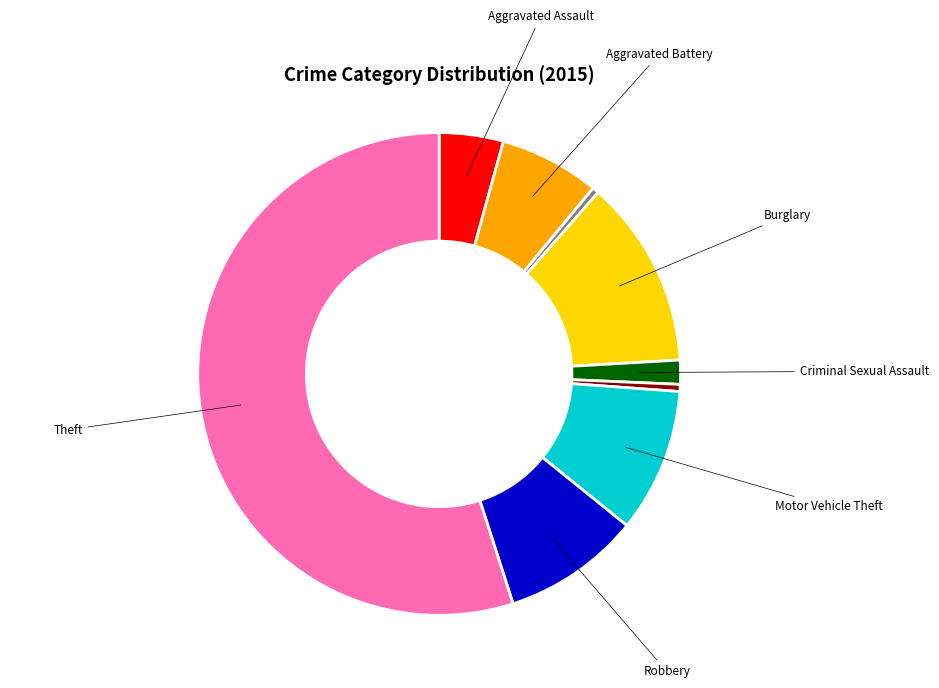

Is there any slice that represents more than half of the pie?

Yes